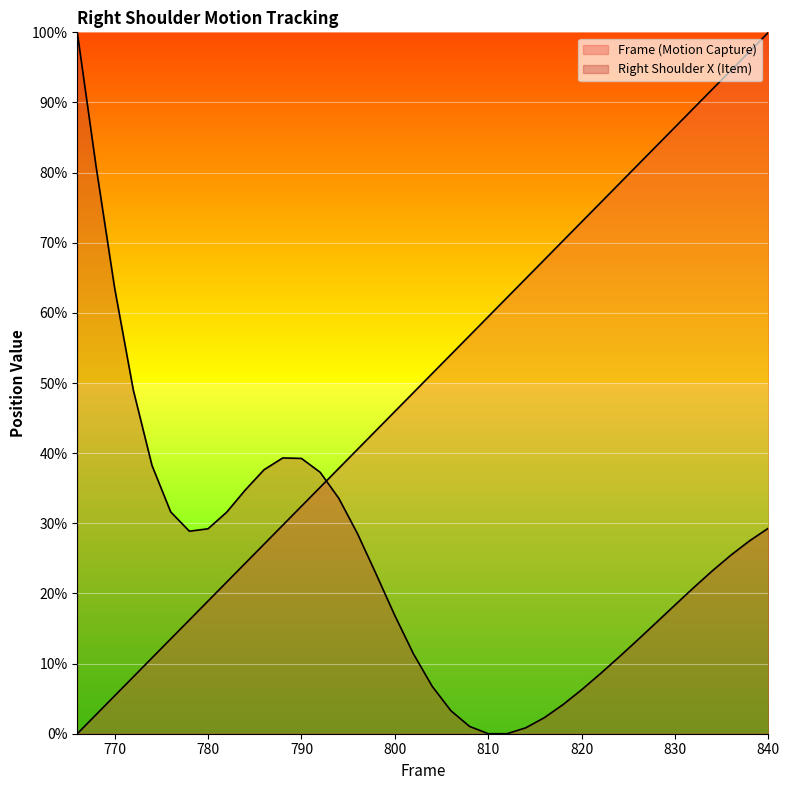

How many values in Right Shoulder X (Item) are above zero?

37